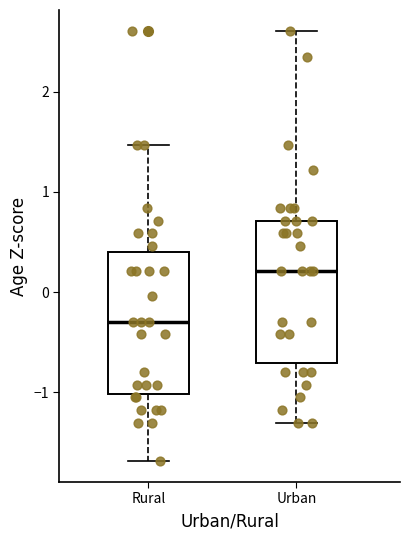

Which box has the highest median line?

Urban